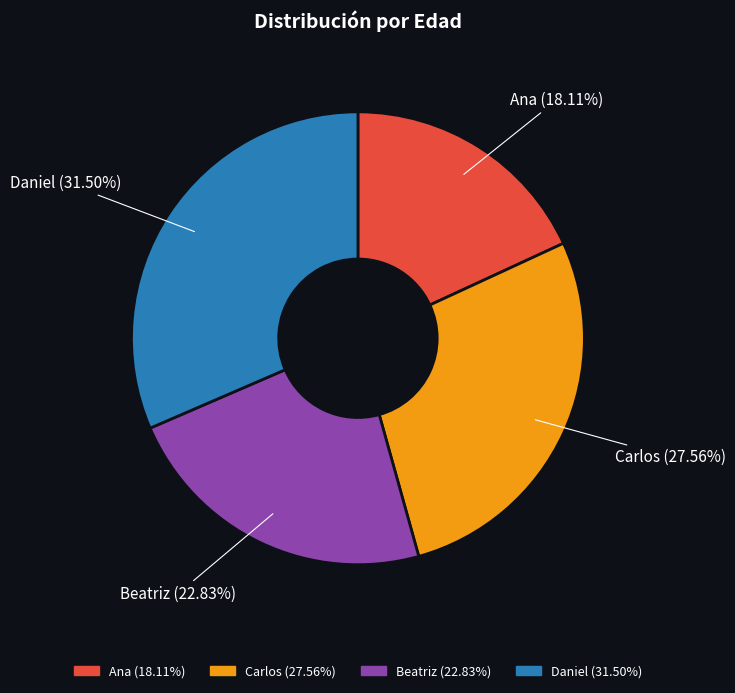

Between Beatriz and Carlos, which is larger?

Carlos